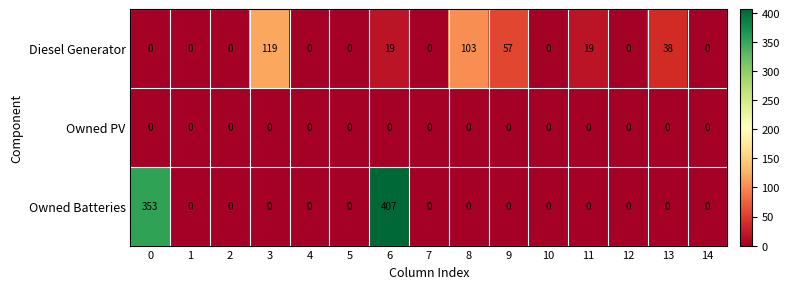

What is the difference between the highest and lowest values at 11?

19